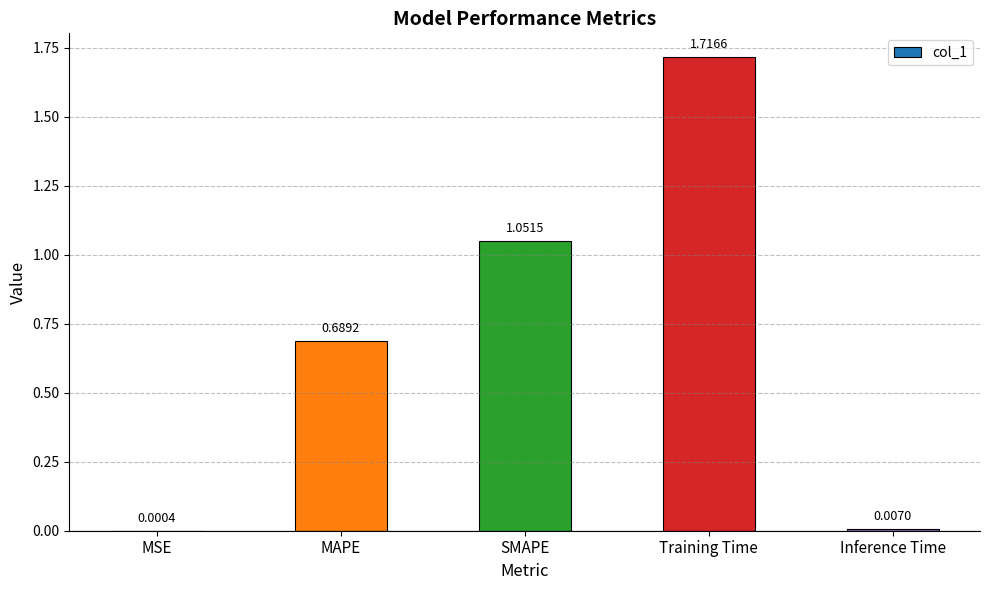

At which category does the chart reach its peak across all series?

Training Time